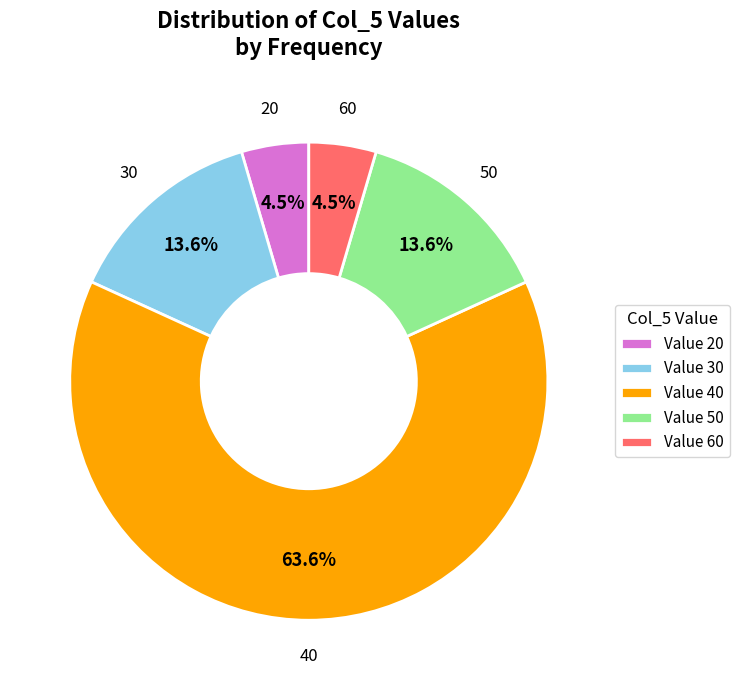

Which category accounts for the majority?

Value 40